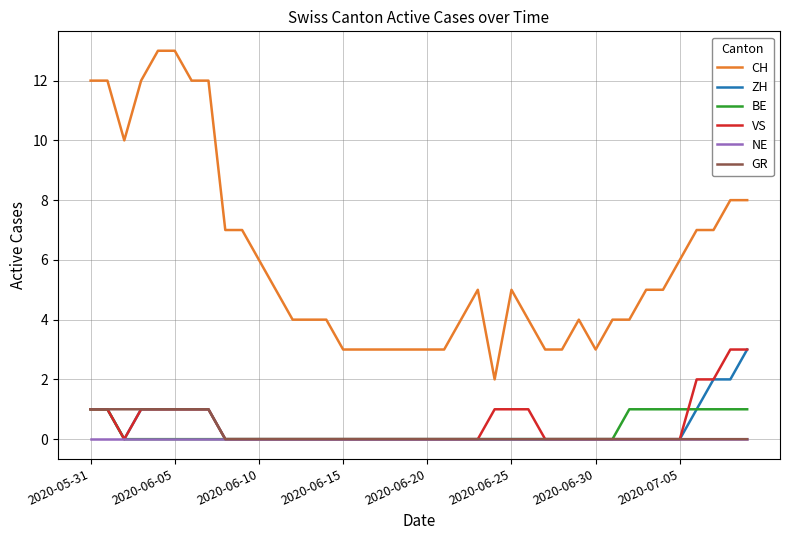

What is the difference between the second highest and second lowest values in the GR series?

1